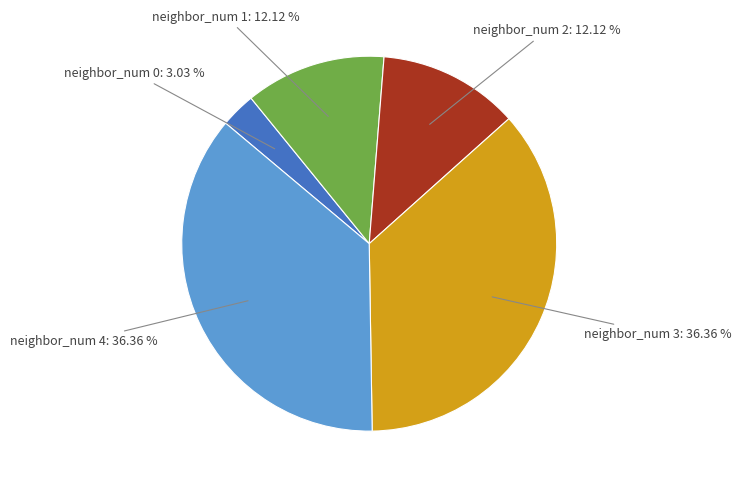

Is there a majority slice in this chart?

No